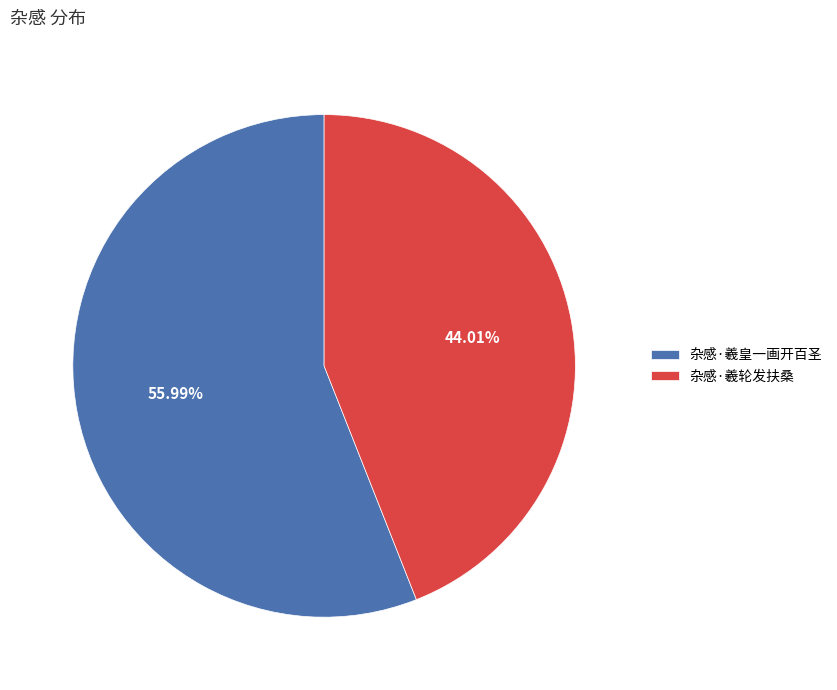

Is it true that 杂感·羲轮发扶桑 is 44% of the pie?

True